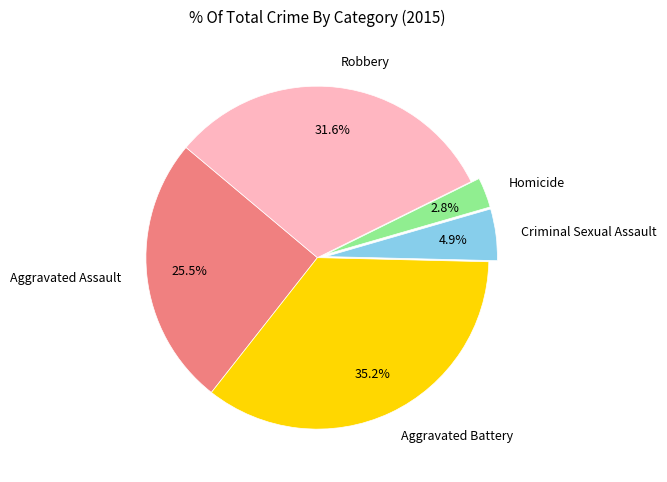

Is there a majority slice in this chart?

No